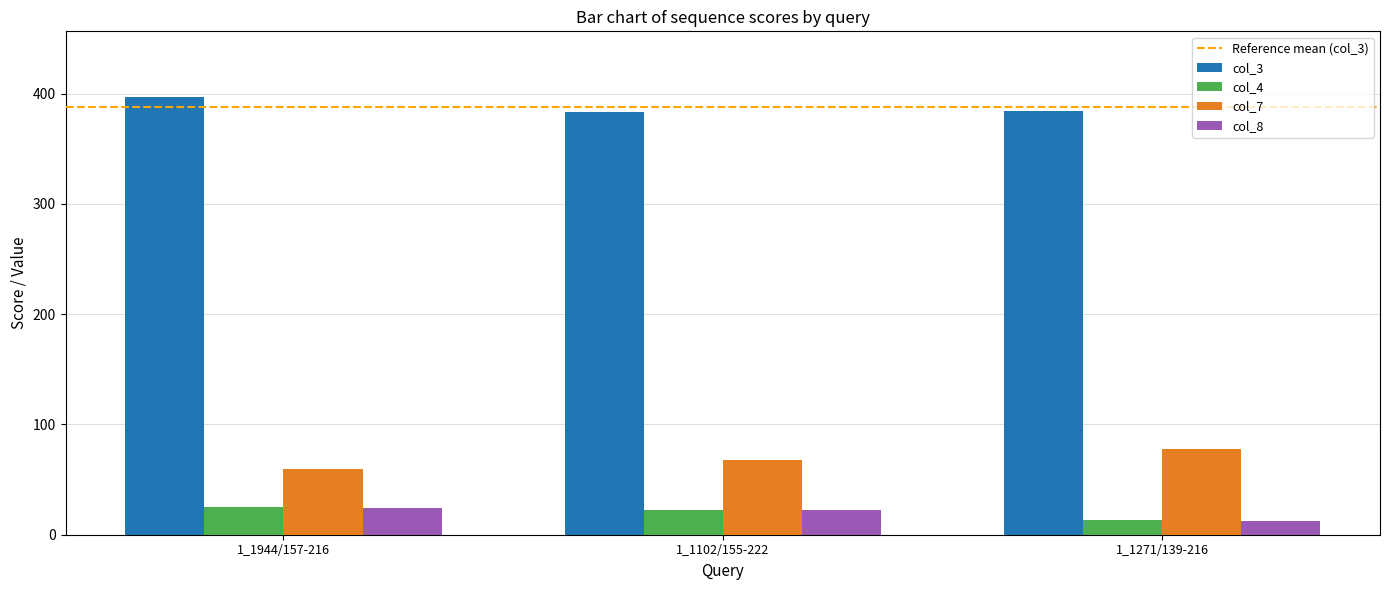

True or false: col_3 has a value of 234.7 at 1_1944/157-216.

False